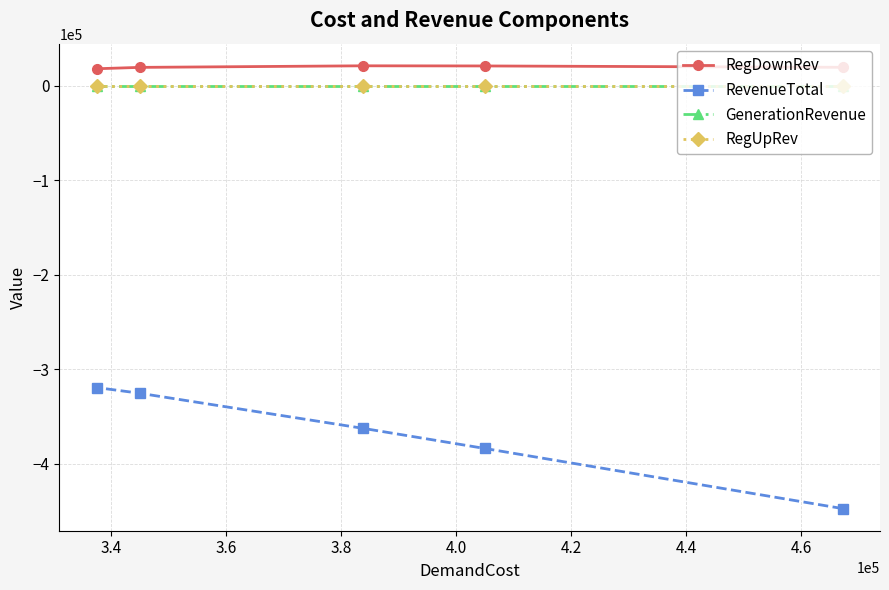

Which series has the largest range (max minus min)?

RevenueTotal